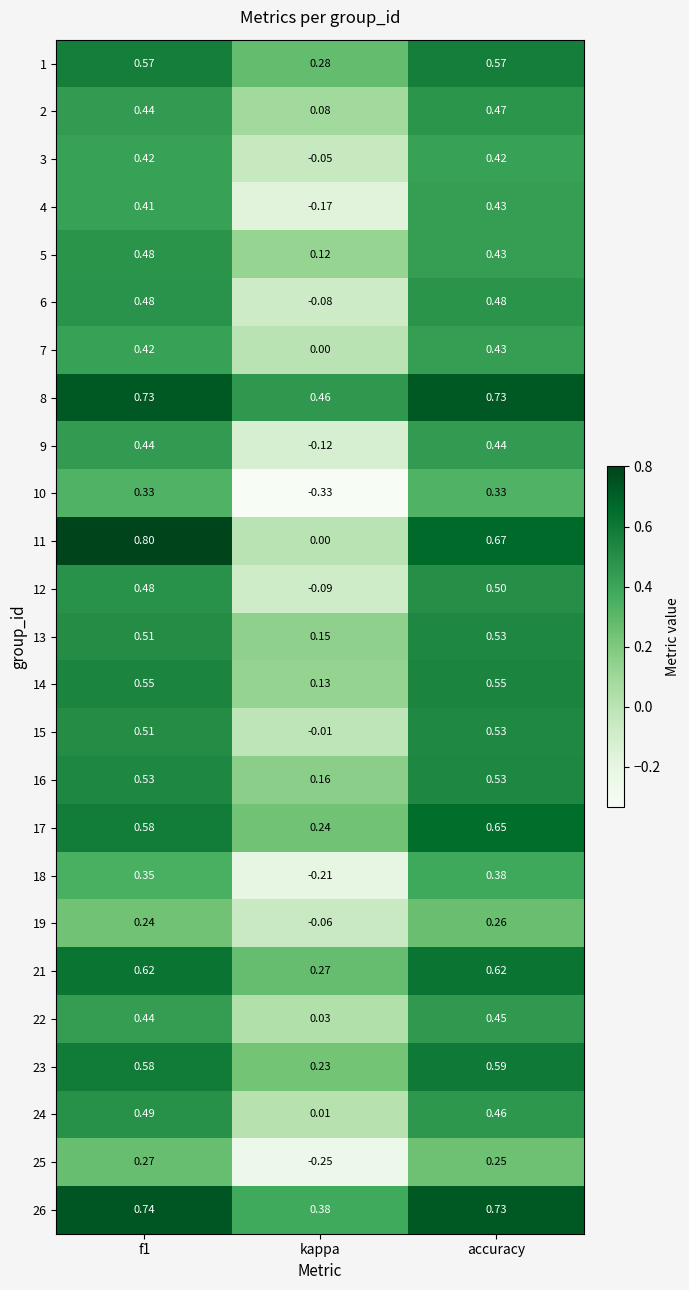

At which category is the sum across all series the highest?

accuracy